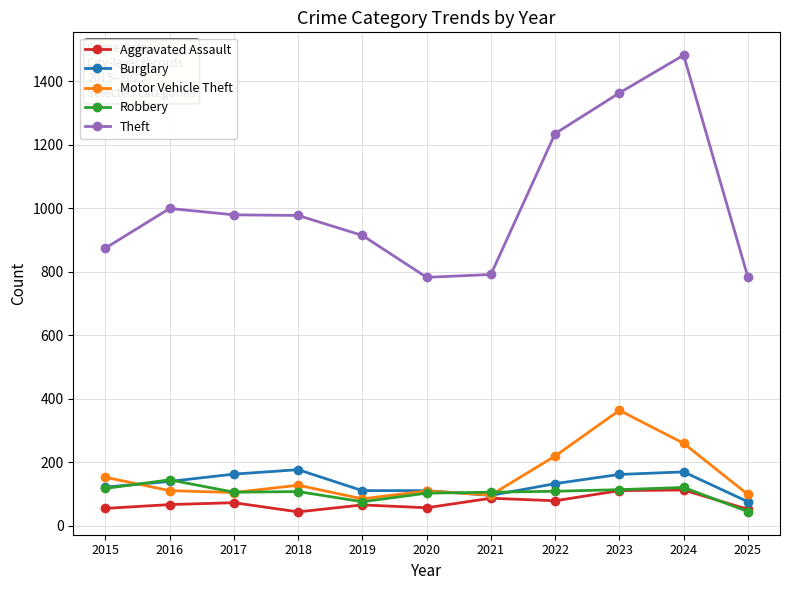

What is the value of the Burglary point at the 5th from the left?

110